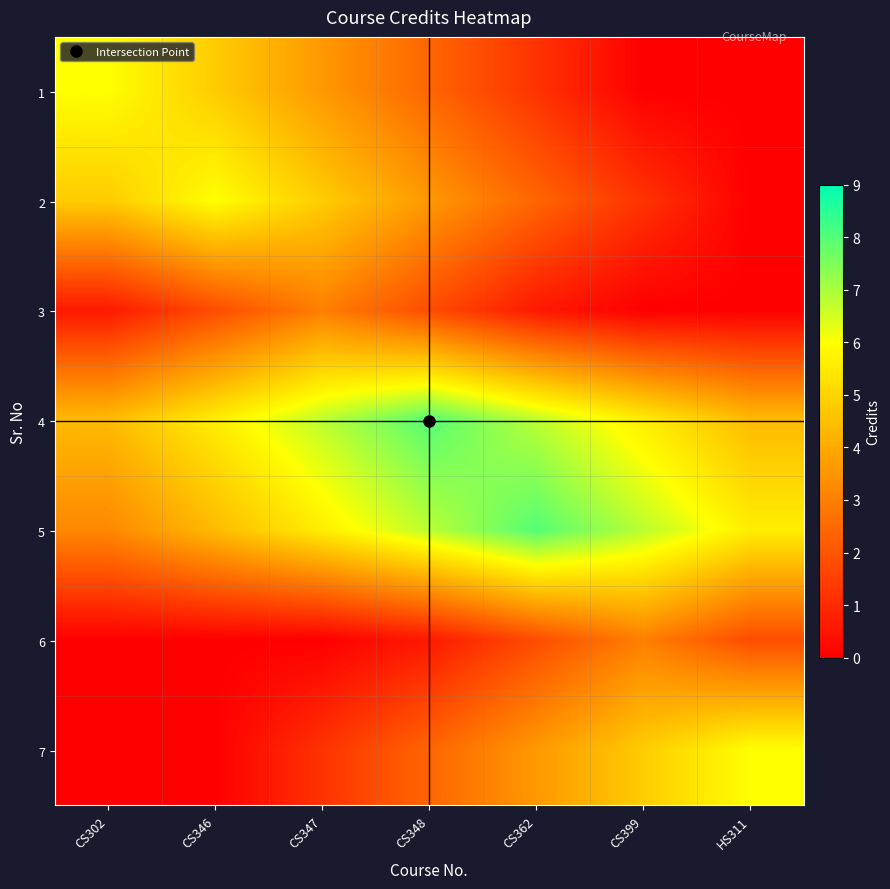

Rank the series at CS348 from lowest to highest value.

6, 3, 1, 7, 2, 5, 4